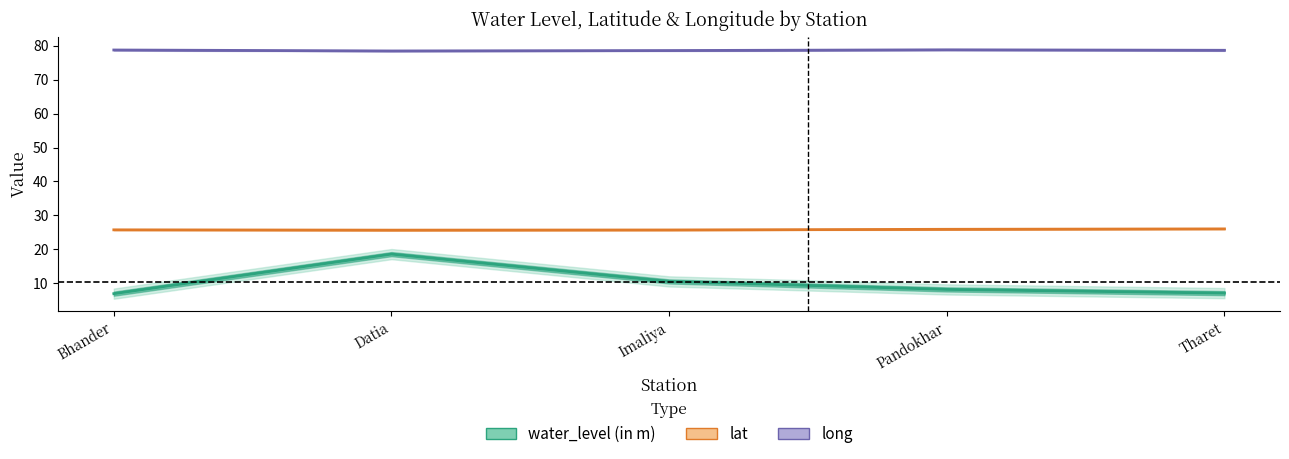

Is this an area chart (filled region under the line)?

No